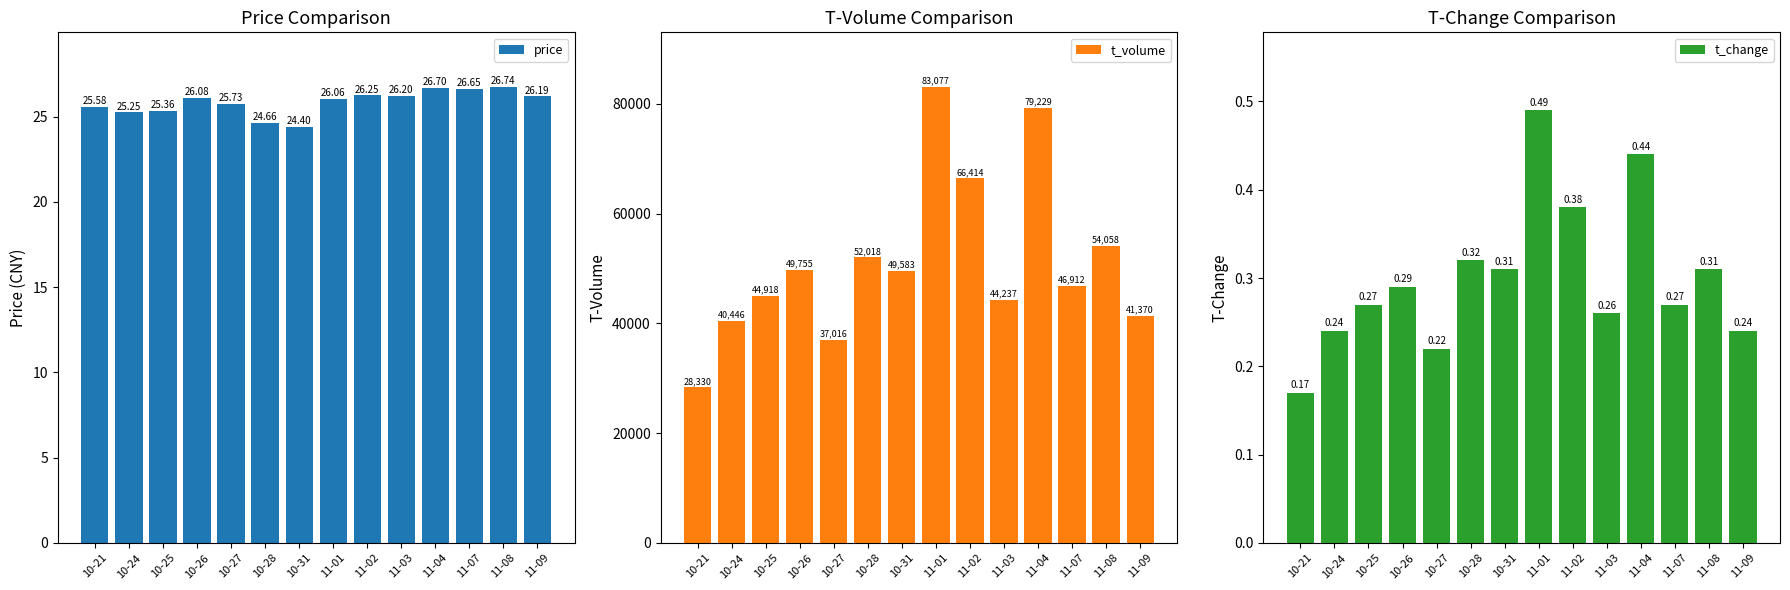

How many data points in t_volume are above 49583?

6